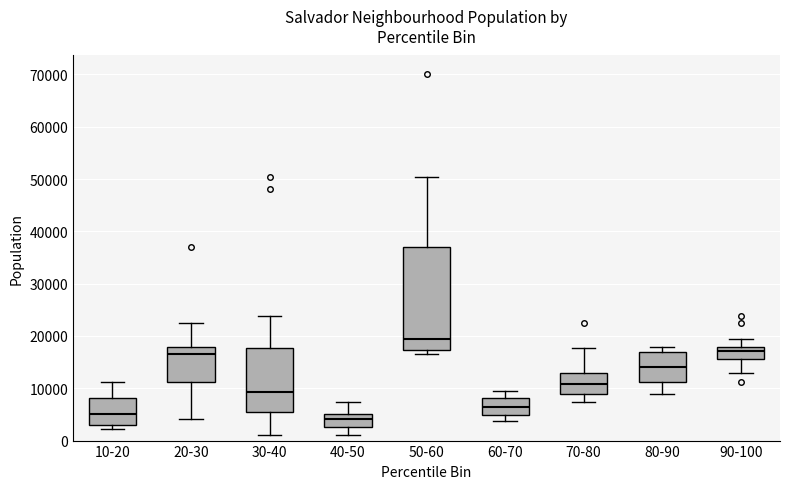

Where does the lower whisker of the box for 20-30 end on the y-axis? The values are not printed on the chart, so give them approximately, as read against the axis.

4000